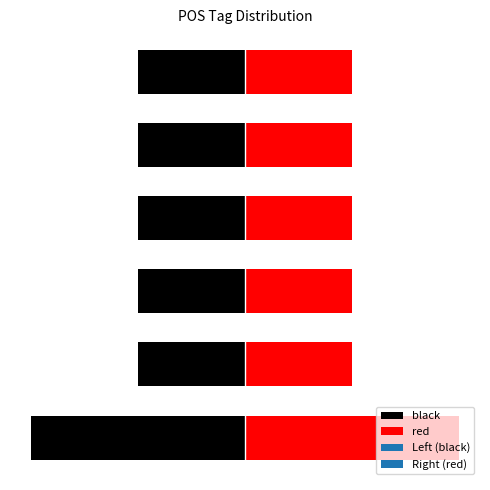

What is the maximum value shown in the chart?

2